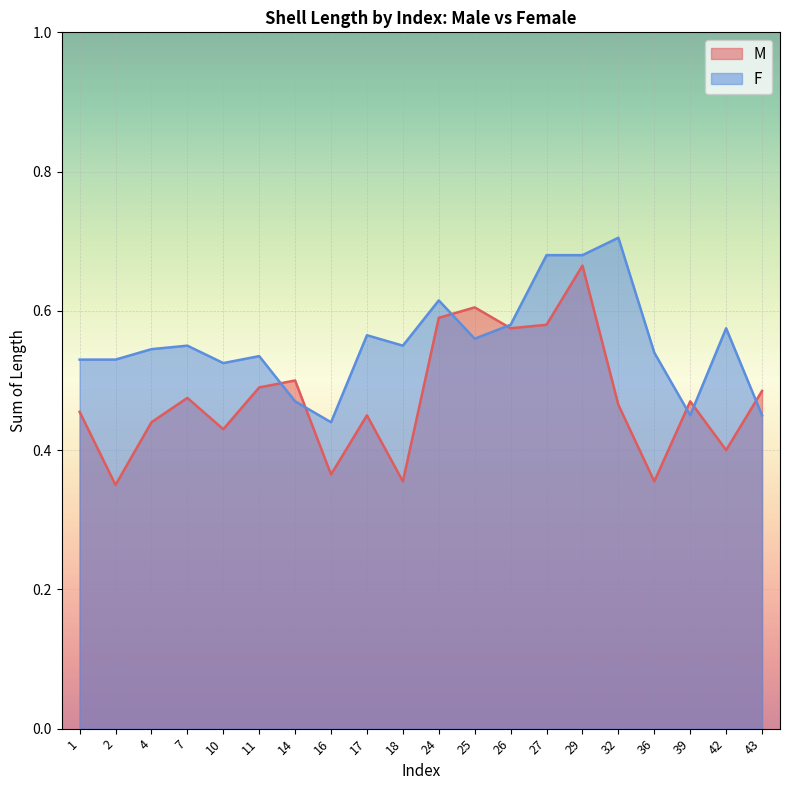

Which series has the largest range (max minus min)?

M